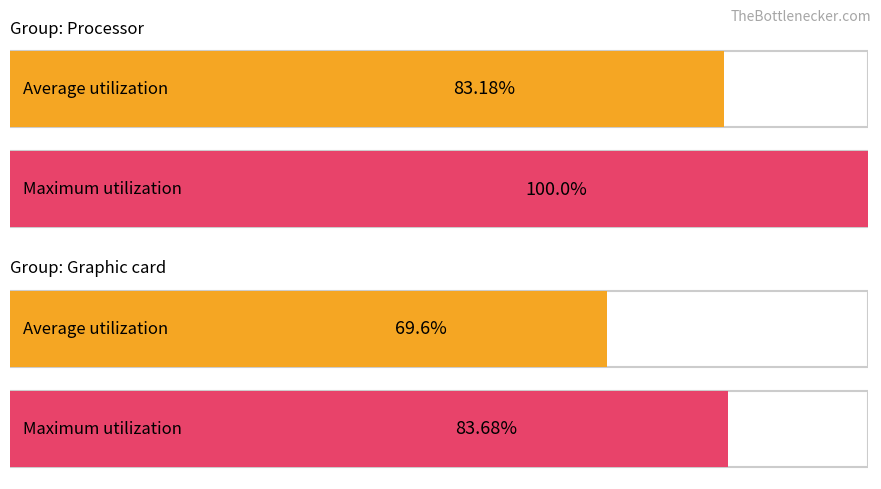

What is the difference between the highest and lowest values at 4?

0.6